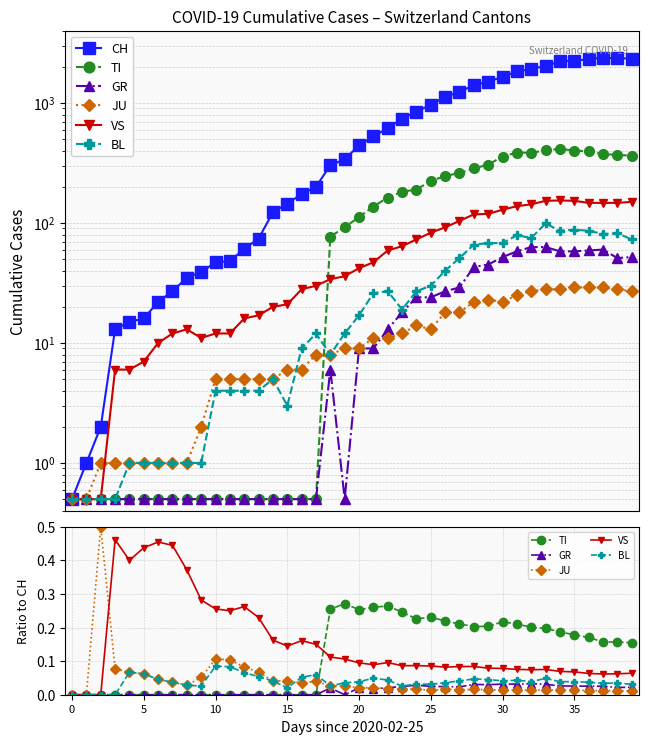

How many positive values does the BL series have?

36